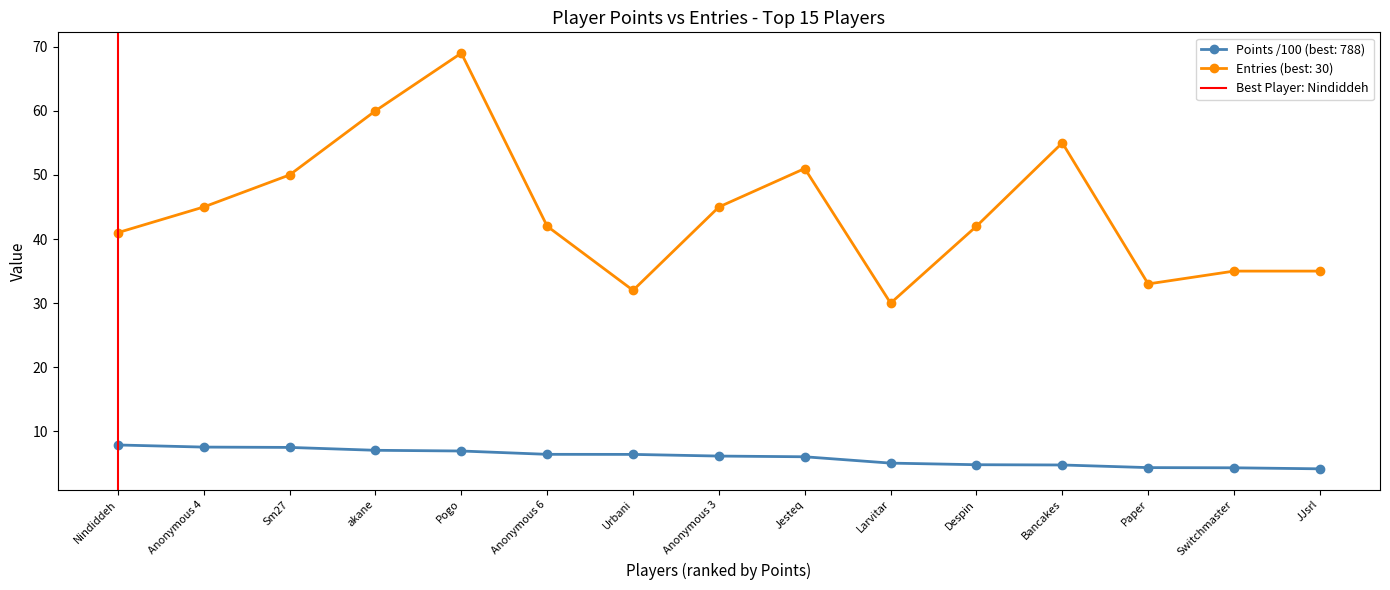

What position from the left is Nindiddeh?

1